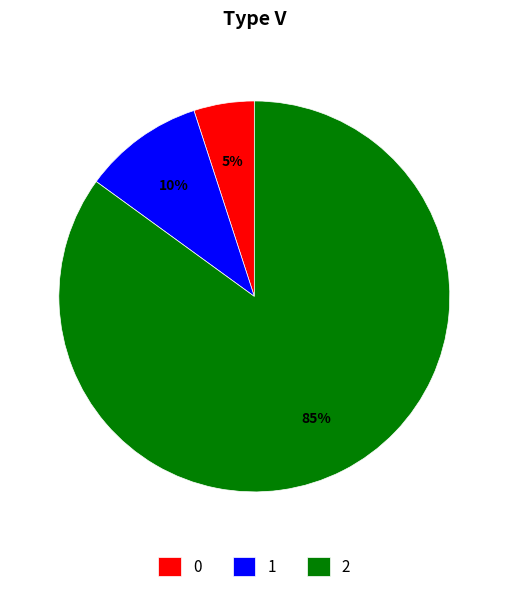

To the nearest percent, what portion does 2 represent?

85%